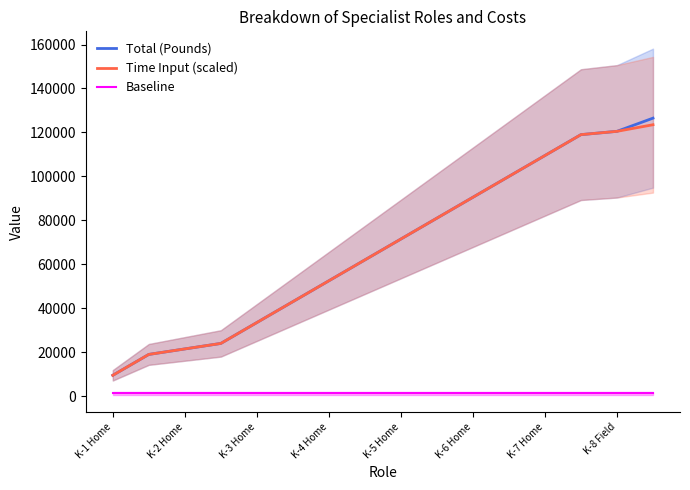

Which series has the largest total across all categories?

Total (Pounds)